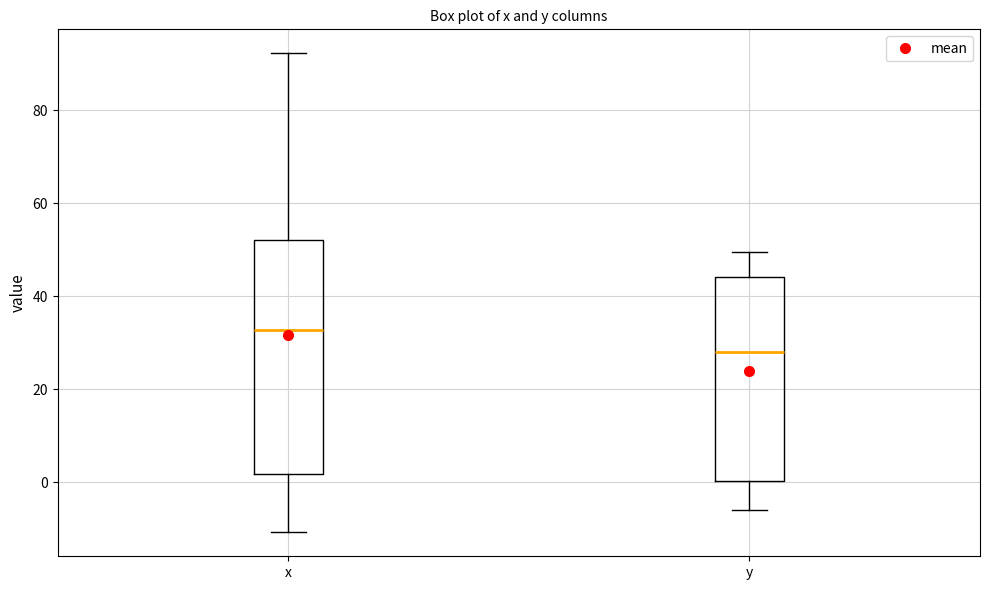

Reading left to right, read every box against the y-axis: the position of its median line, the range the box covers, and the ends of its whiskers. The values are not printed on the chart, so give them approximately, as read against the axis.

x: median 32, box 2 to 52, whiskers -10 to 92
y: median 28, box 0 to 44, whiskers -6 to 50